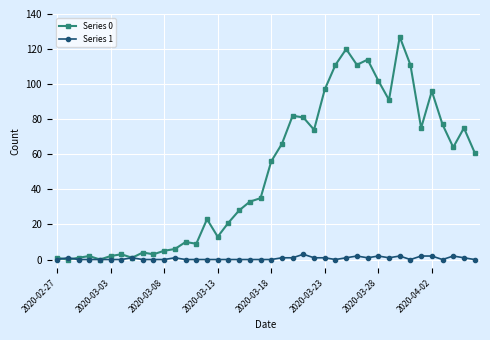

What is the average value of the Series 1 series?

1